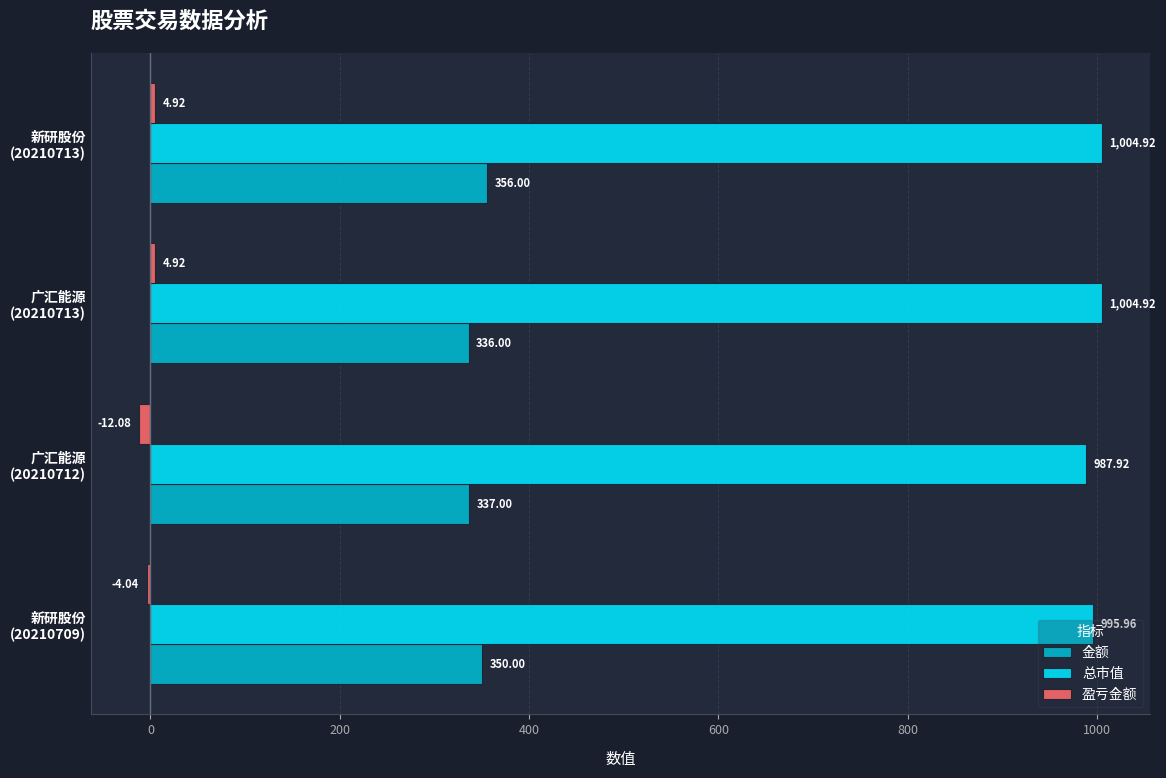

Rank the series by their maximum value, from lowest to highest.

盈亏金额, 金额, 总市值